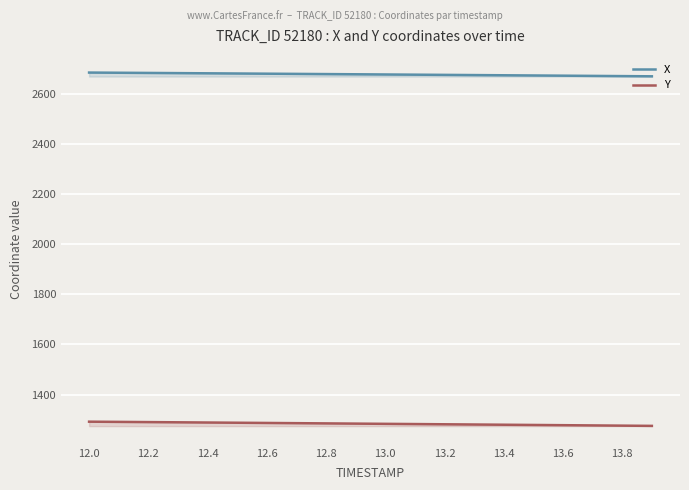

True or false: Y has more than 2 interior local peaks.

False